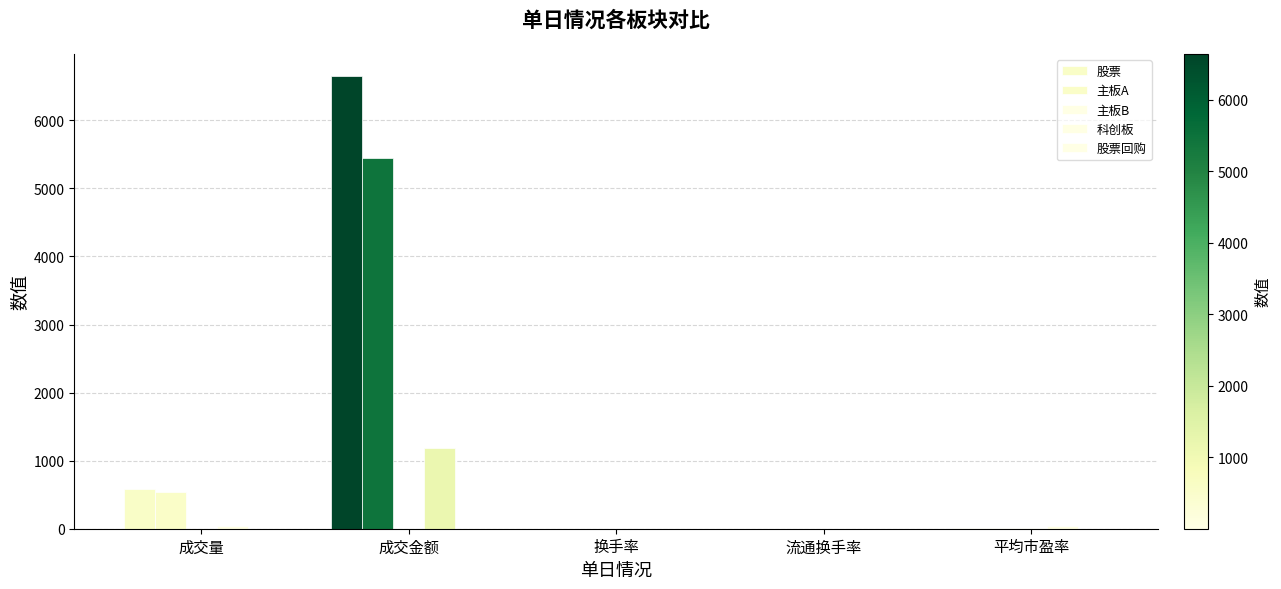

What is the minimum value for 主板B?

0.2